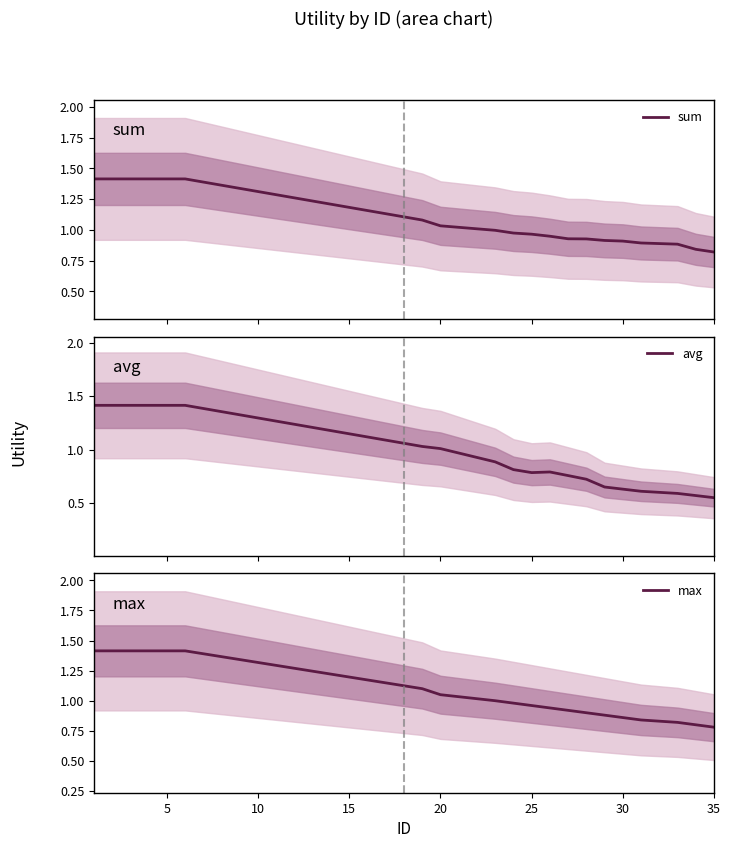

How many intersections are there between sum and max?

1